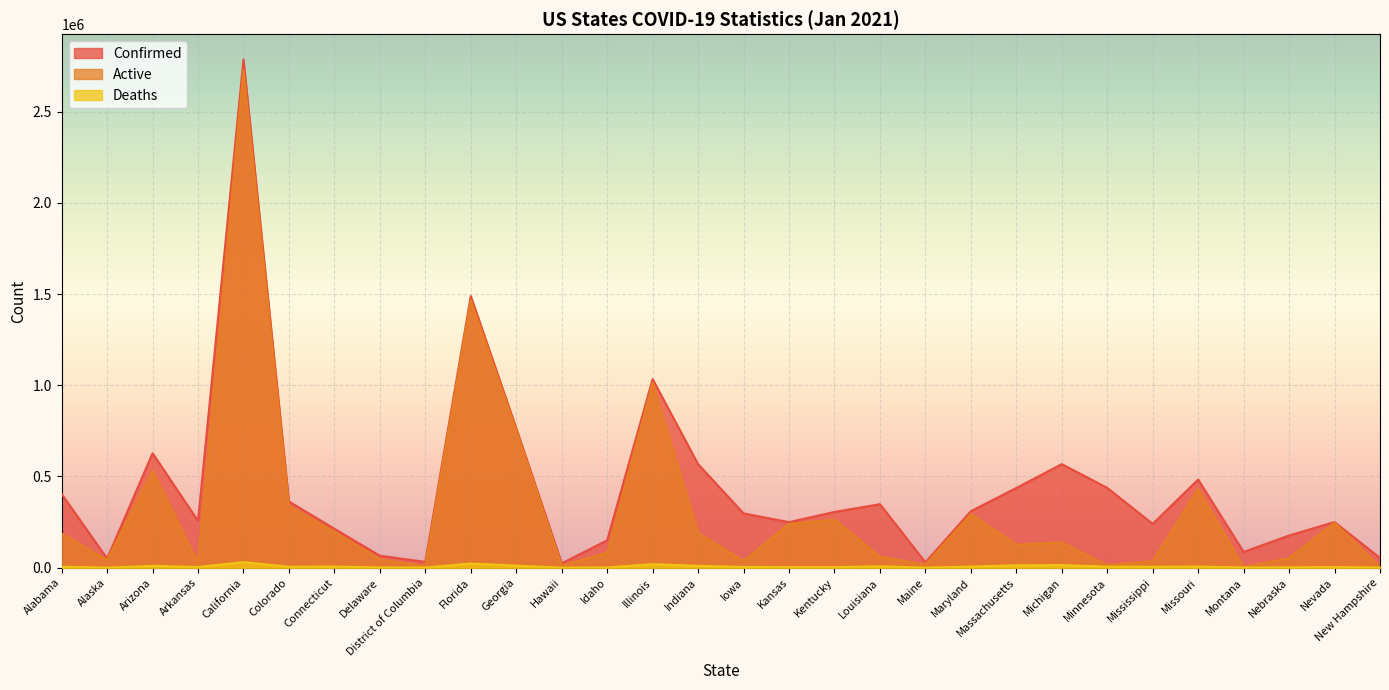

True or false: Confirmed and Deaths intersect in this chart.

False